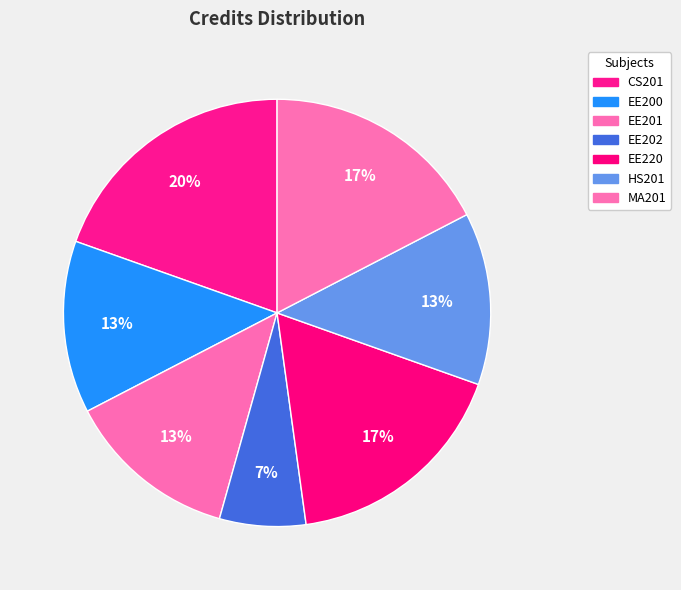

Does EE202 represent more than half of the total?

No